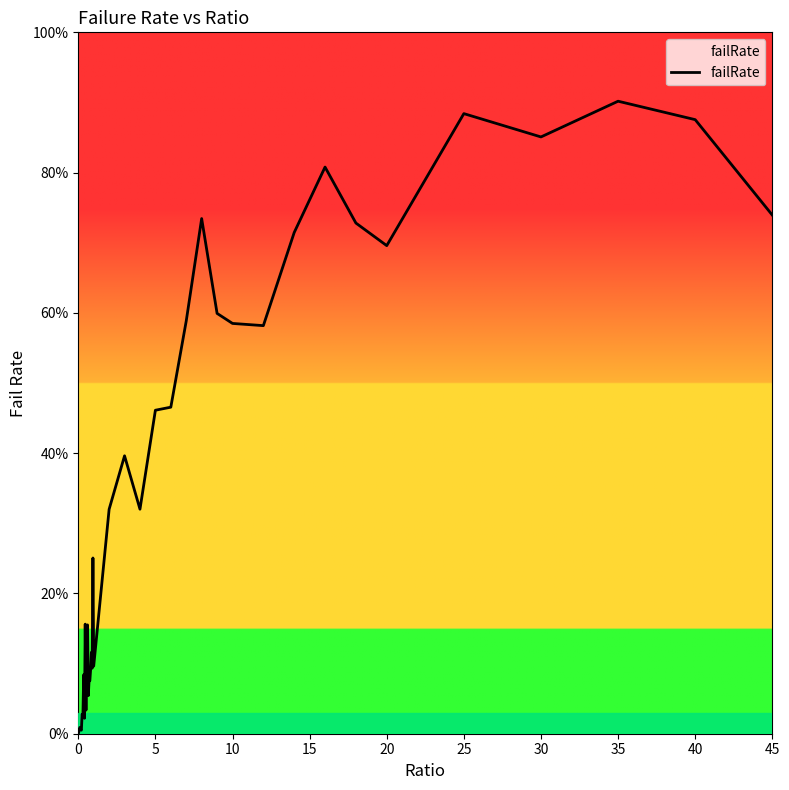

Is this an area chart (filled region under the line)?

Yes